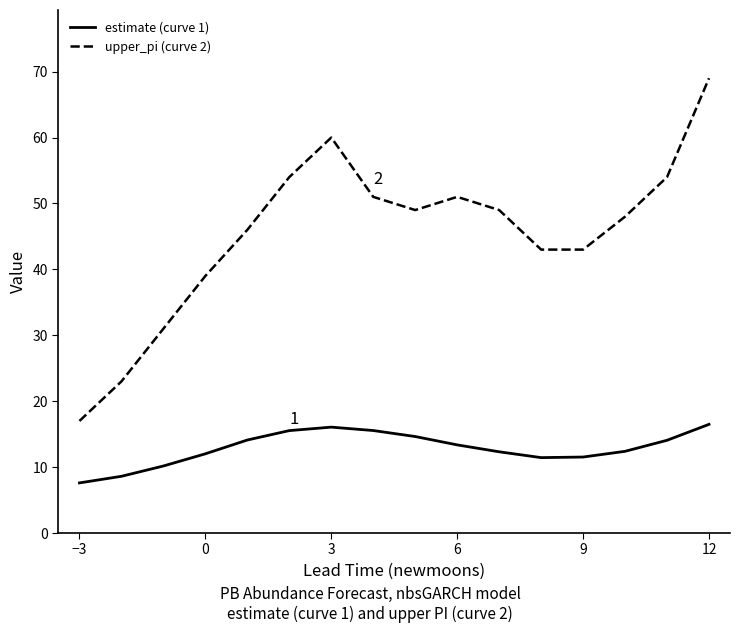

True or false: upper_pi (curve 2) and estimate (curve 1) intersect in this chart.

False